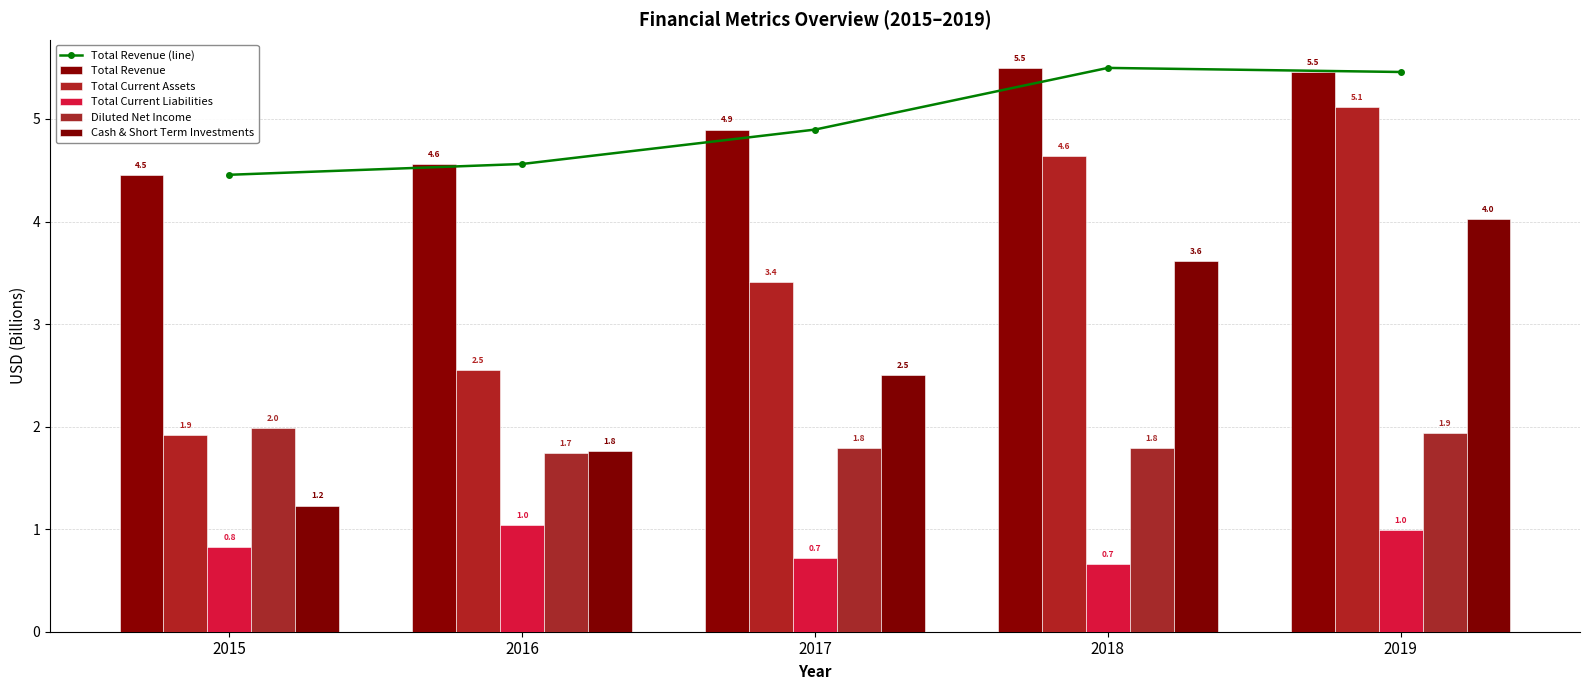

What is the approximate value of Total Current Assets at 2019?

5.1